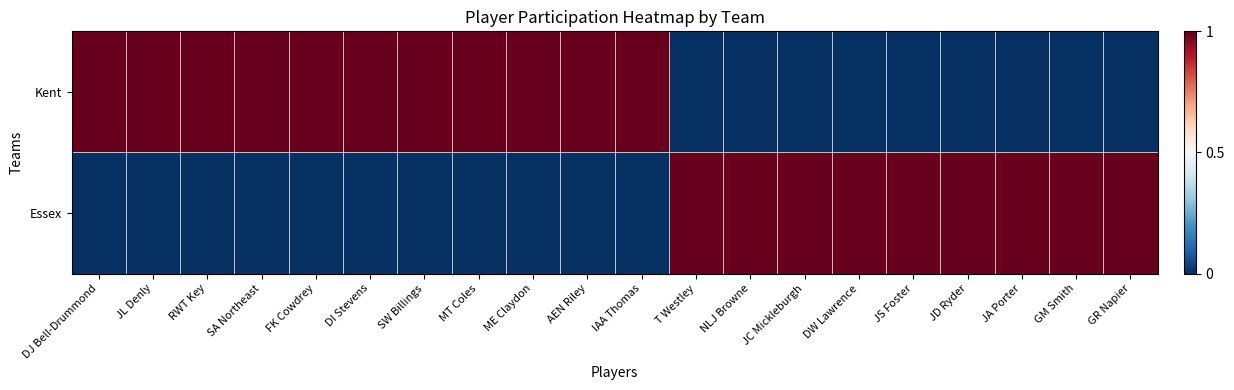

Which has a higher value, JC Mickleburgh or JS Foster?

JC Mickleburgh